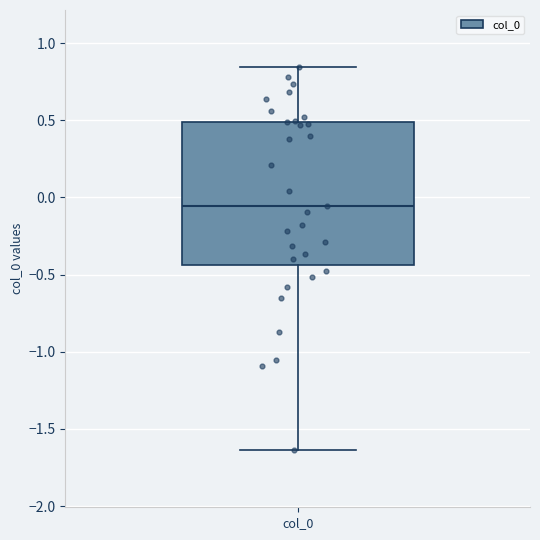

Where is the lower edge of the box for col_0 on the y-axis? The values are not printed on the chart, so give them approximately, as read against the axis.

-0.45